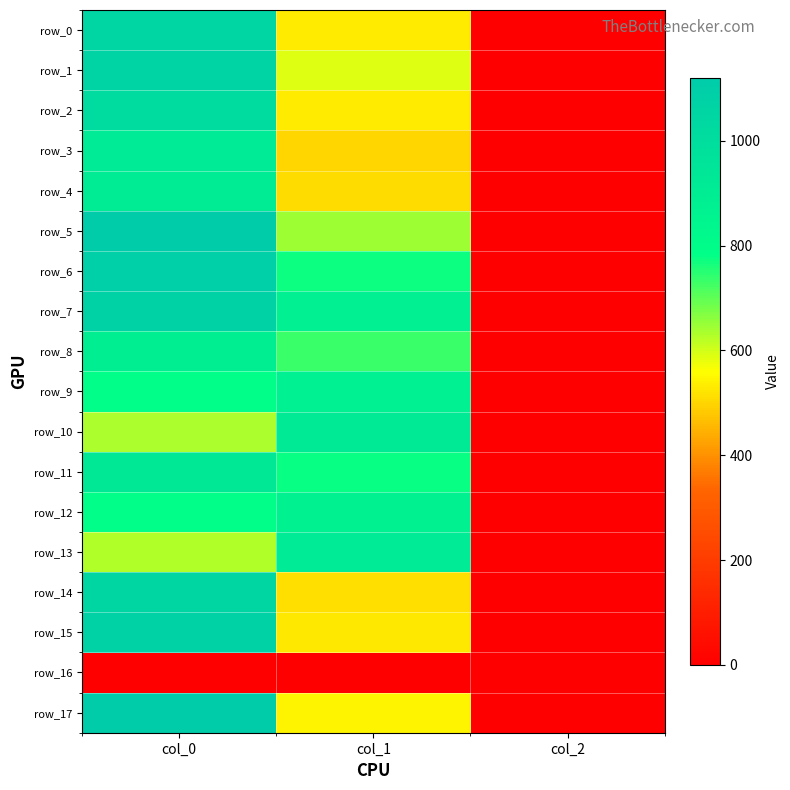

The value of row_7 at col_2 is 1.1. True or false?

False